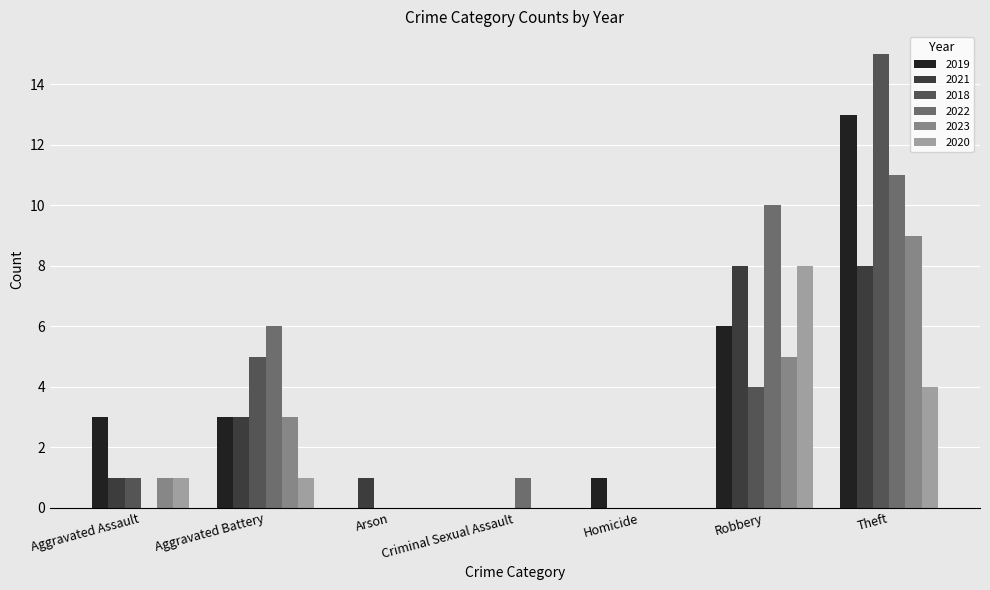

Between Aggravated Assault and Homicide, which series saw the biggest shift?

2019